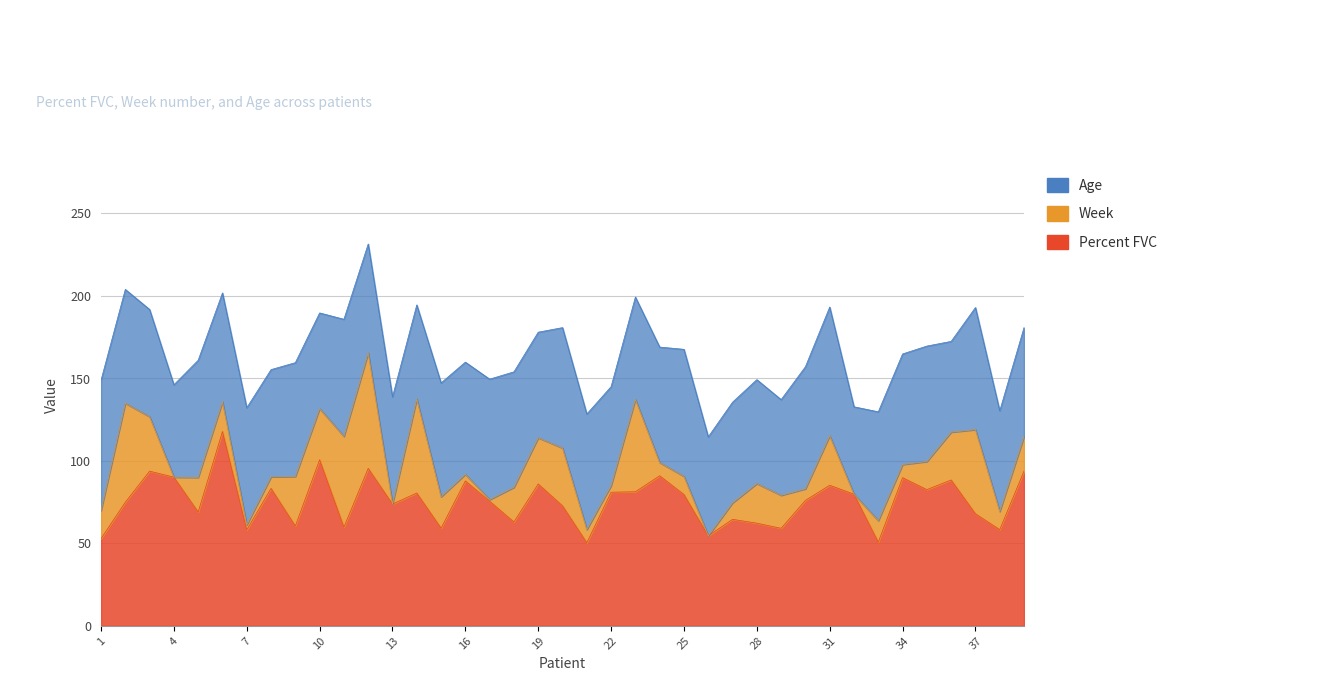

What is the difference between the highest and lowest values at 13?

73.8